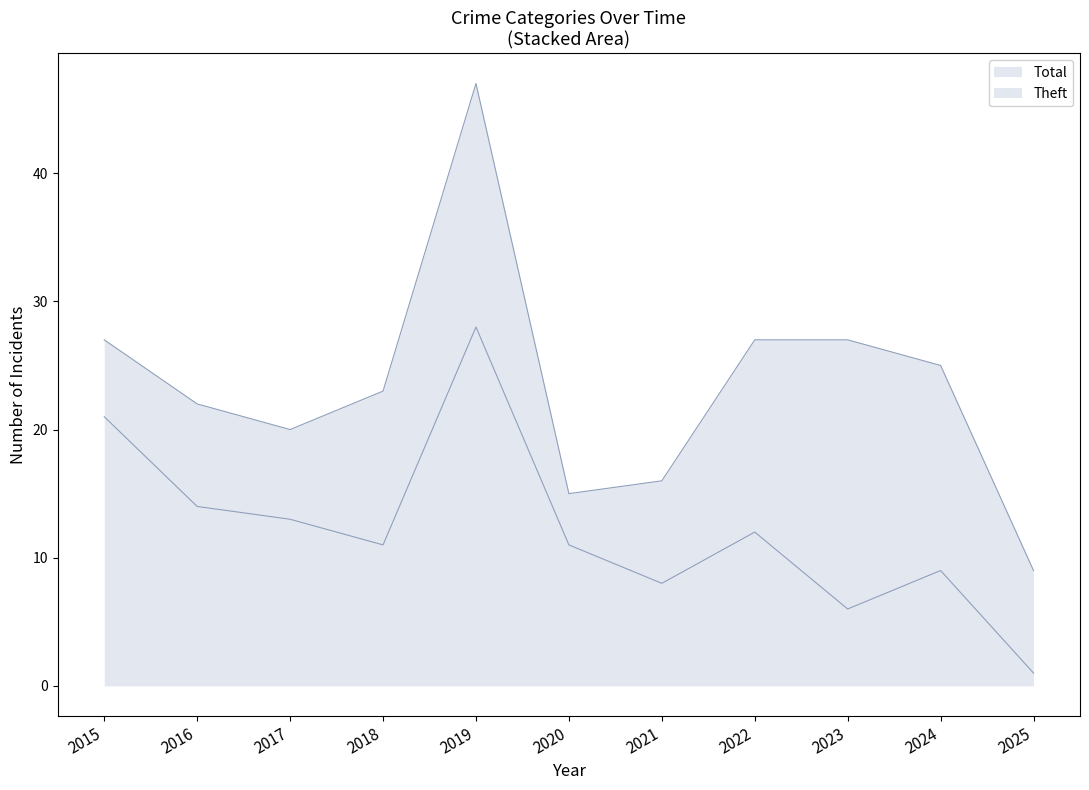

Which category has the lowest value in the Theft series?

2025